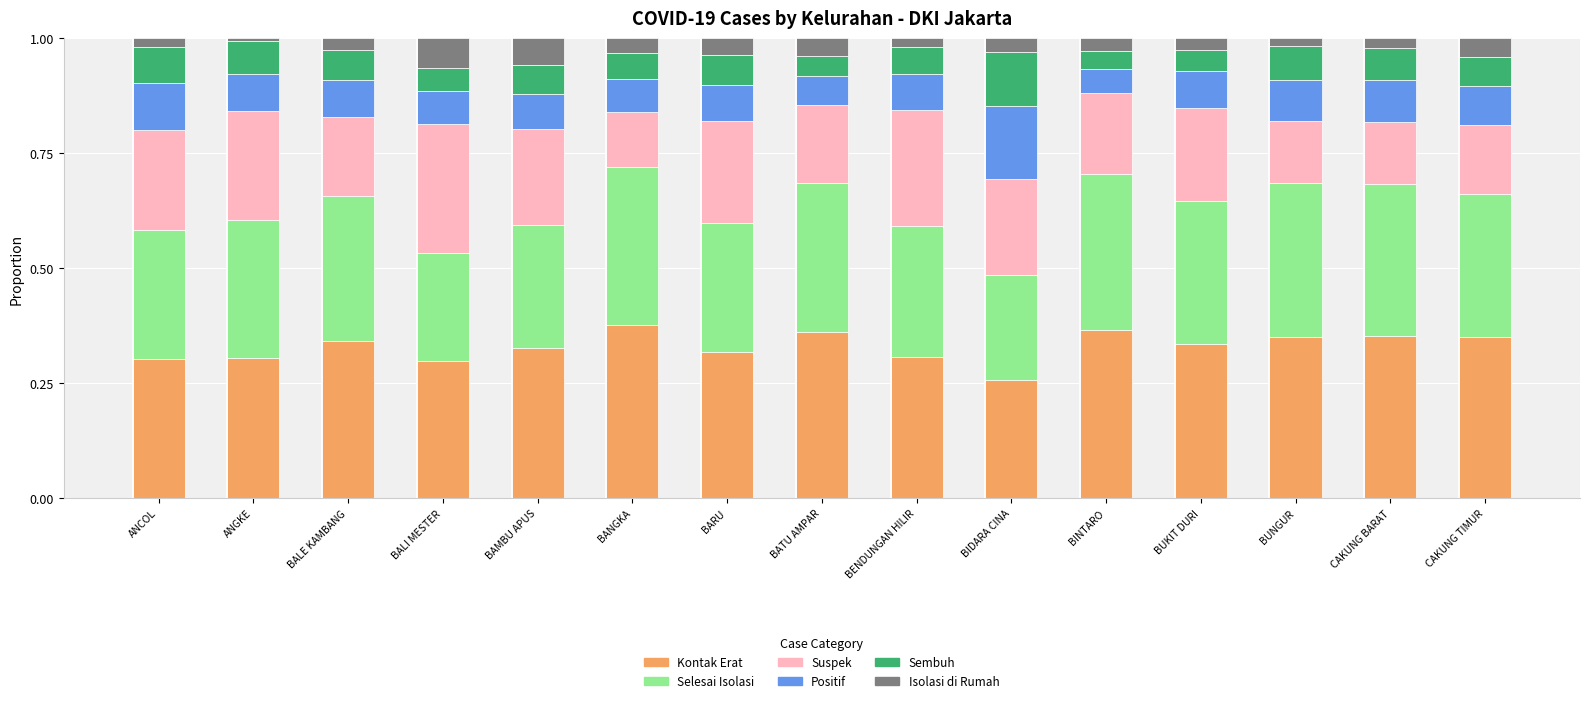

What is the total value across all series at ANCOL?

1.0